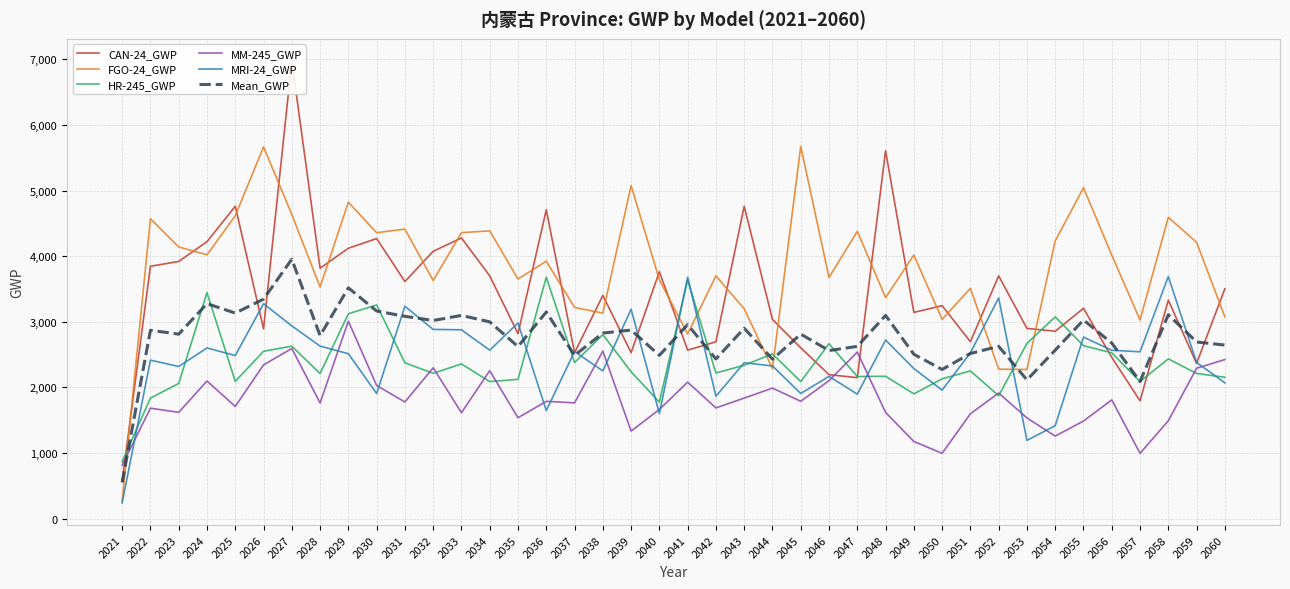

Reading left to right, list all the values displayed in this chart.

CAN-24_GWP: 570.2	3845.7	3919.4	4220.0	4759.8	2893.0	6974.1	3816.4	4120.2	4268.5	3612.9	4074.4	4277.0	3699.7	2818.9	4707.4	2528.2	3401.4	2529.9	3762.9	2568.4	2695.4	4759.8	3035.8	2603.6	2194.6	2148.9	5605.7	3143.4	3245.4	2696.6	3699.6	2899.2	2856.2	3206.1	2458.5	1795.7	3330.1	2366.0	3503.4
FGO-24_GWP: 268.1	4570.1	4140.1	4020.4	4615.6	5664.8	4635.0	3529.2	4821.5	4357.7	4412.4	3628.8	4358.1	4385.4	3650.8	3923.9	3219.0	3132.2	5075.4	3639.1	2815.2	3699.6	3197.3	2287.2	5671.4	3675.2	4378.6	3368.8	4016.8	3036.9	3510.3	2278.4	2273.9	4232.3	5042.4	4015.9	3027.2	4592.2	4210.2	3075.4
HR-245_GWP: 869.3	1837.7	2060.4	3444.6	2092.3	2550.8	2629.0	2211.4	3121.8	3256.8	2374.9	2214.9	2358.2	2088.8	2123.3	3679.5	2379.3	2805.3	2238.3	1776.3	3639.7	2220.1	2338.6	2510.6	2089.5	2666.2	2166.1	2170.1	1901.9	2131.0	2251.6	1873.4	2670.8	3074.8	2636.1	2527.4	2089.7	2435.6	2212.9	2154.9
MM-245_GWP: 815.8	1684.0	1620.5	2097.9	1710.6	2343.3	2593.0	1764.2	3009.6	2030.0	1778.8	2299.4	1615.0	2255.3	1538.2	1788.1	1765.1	2553.2	1335.9	1664.4	2080.3	1688.1	1837.9	1989.5	1789.1	2103.4	2538.7	1619.5	1176.9	996.7	1598.7	1915.1	1535.6	1258.8	1488.2	1810.1	996.6	1491.8	2292.4	2424.5
MRI-24_GWP: 240.1	2416.0	2319.3	2601.2	2485.7	3275.9	2937.8	2629.5	2513.6	1906.8	3237.4	2883.8	2878.2	2567.5	2982.6	1647.3	2547.9	2251.4	3191.2	1602.1	3679.5	1865.8	2376.2	2327.1	1907.7	2169.0	1897.3	2722.1	2287.7	1959.5	2528.2	3363.5	1193.1	1417.4	2766.9	2566.4	2542.7	3689.7	2380.9	2069.2
Mean_GWP: 552.7	2870.7	2811.9	3276.8	3132.8	3345.6	3953.8	2790.2	3517.3	3164.0	3083.3	3020.3	3097.3	2999.3	2622.8	3149.2	2487.9	2828.7	2874.1	2489.0	2956.6	2433.8	2902.0	2430.0	2812.3	2561.7	2625.9	3097.3	2505.4	2273.9	2517.1	2626.0	2114.5	2567.9	3027.9	2675.7	2090.4	3107.9	2692.5	2645.5